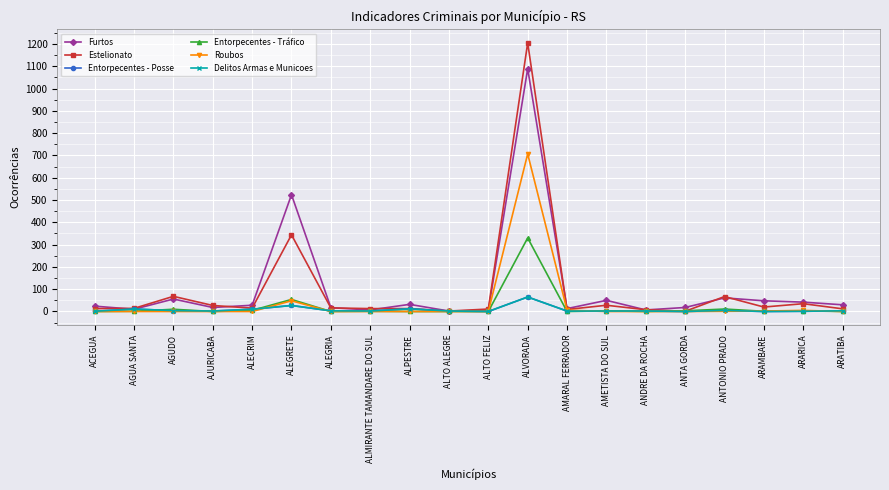

Does the chart have visible grid lines?

Yes